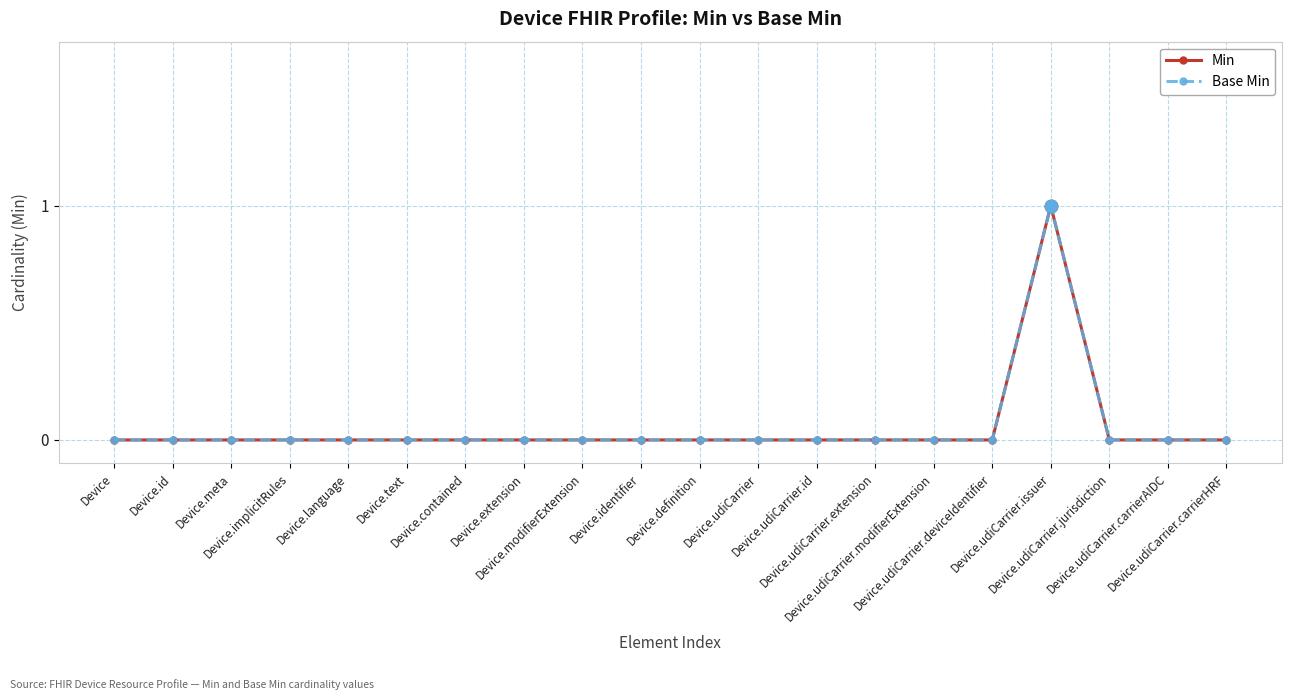

What position from the left is Device.udiCarrier.id?

13